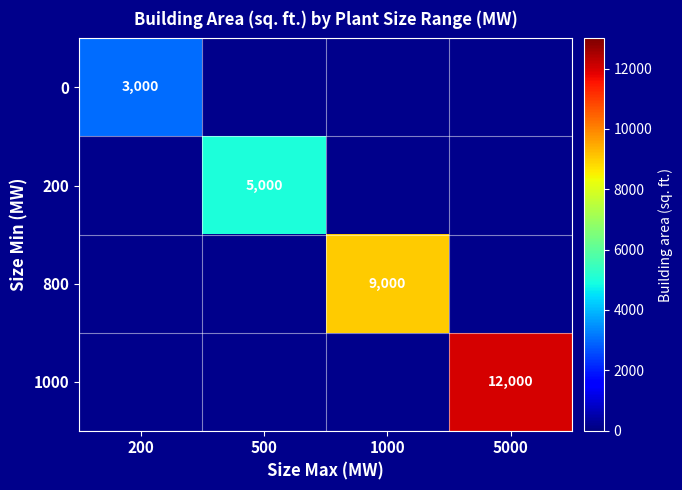

At how many categories does at least one series exceed 6848?

2